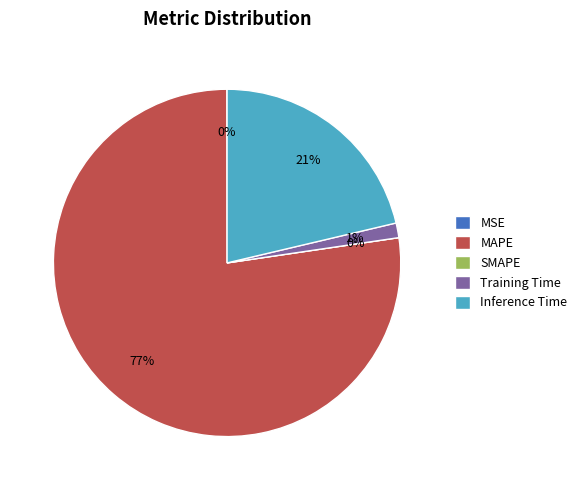

Which slice represents more than half of the pie?

MAPE